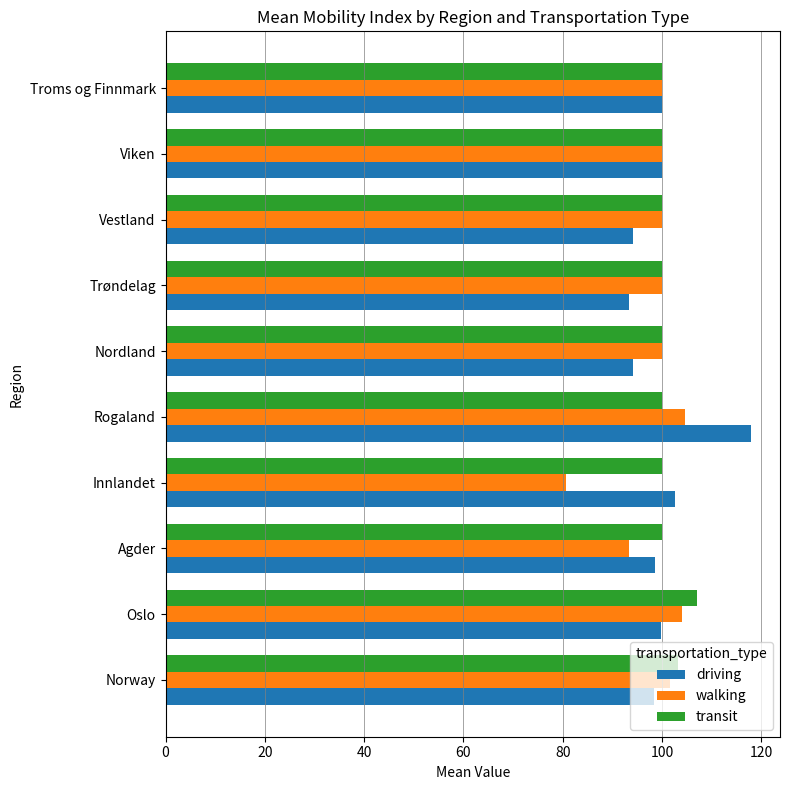

Which label corresponds to the largest value in the chart?

Rogaland